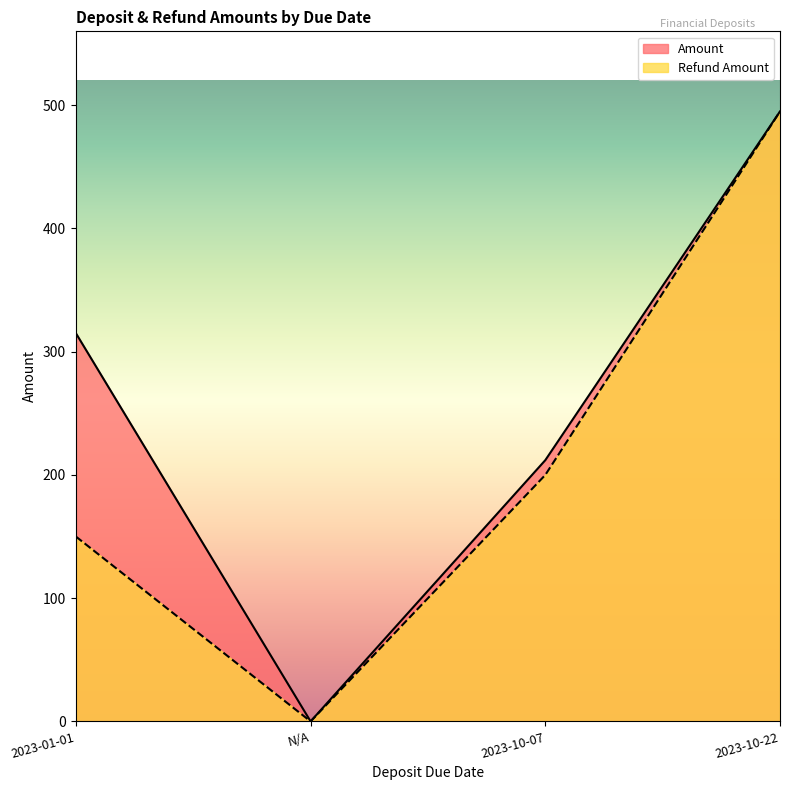

How many interior local valleys does the Refund Amount series have?

1